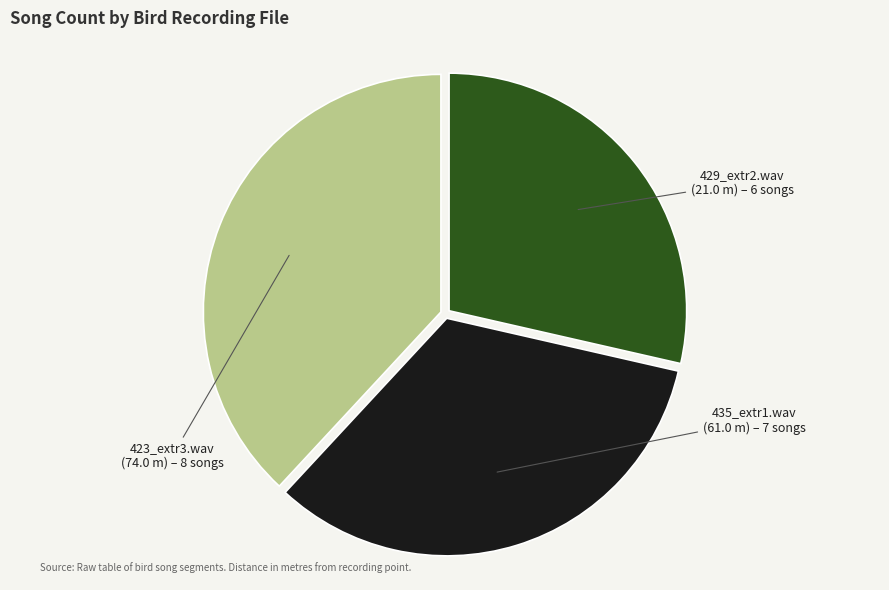

How many segments does this pie chart have?

3